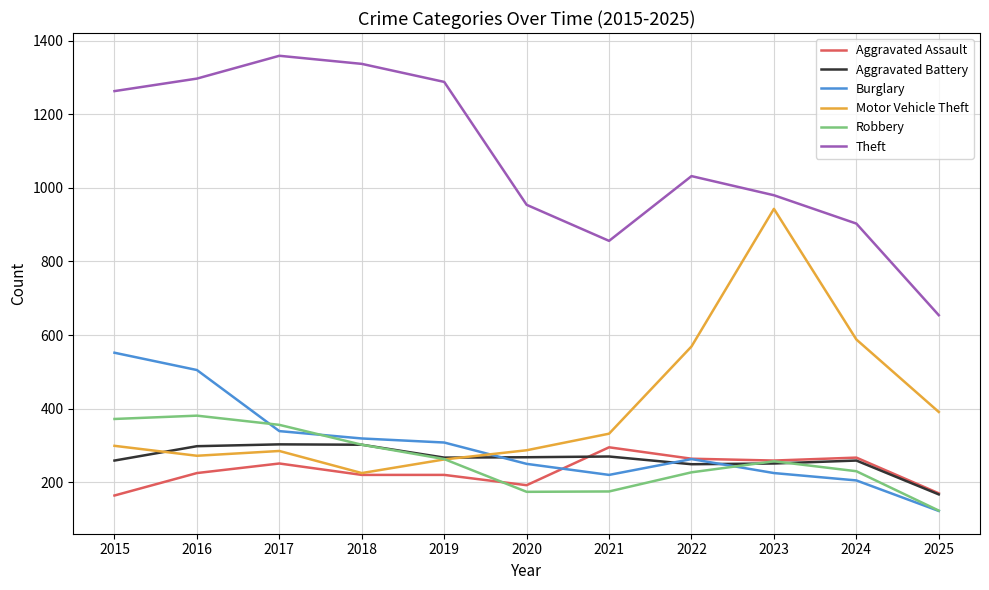

In Theft, how many points are higher than both neighbors (excluding endpoints)?

2